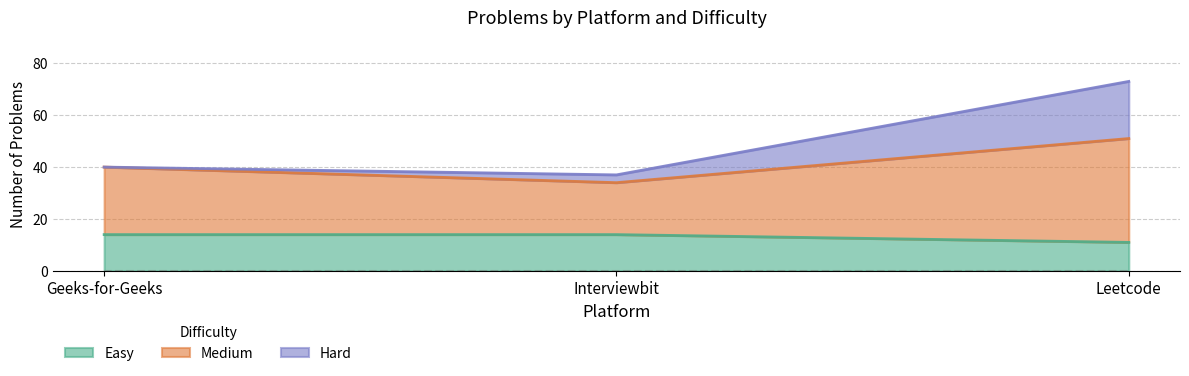

Between Geeks-for-Geeks and Interviewbit, which series saw the biggest shift?

Medium